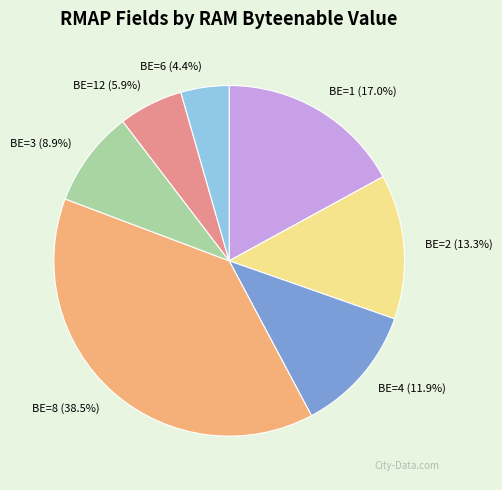

What is the largest slice in the pie chart?

BE=8